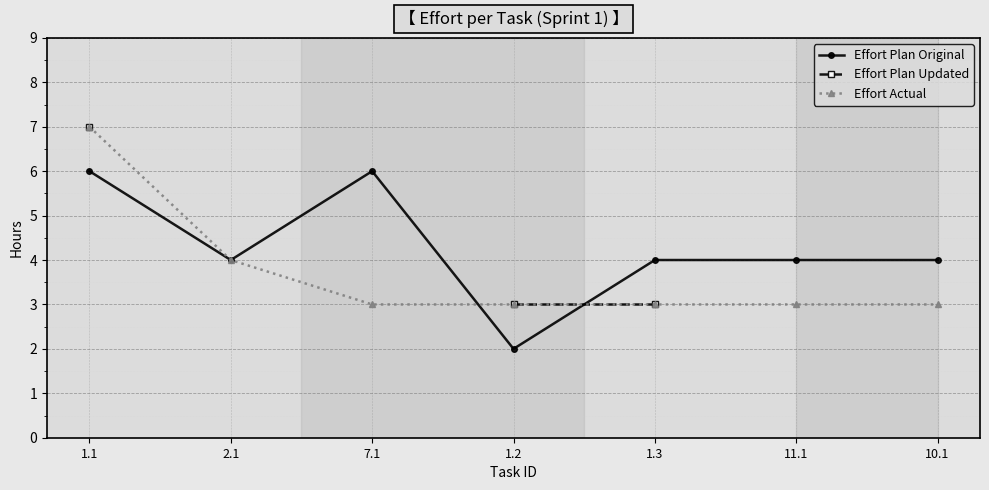

Count the number of data series in this chart.

3